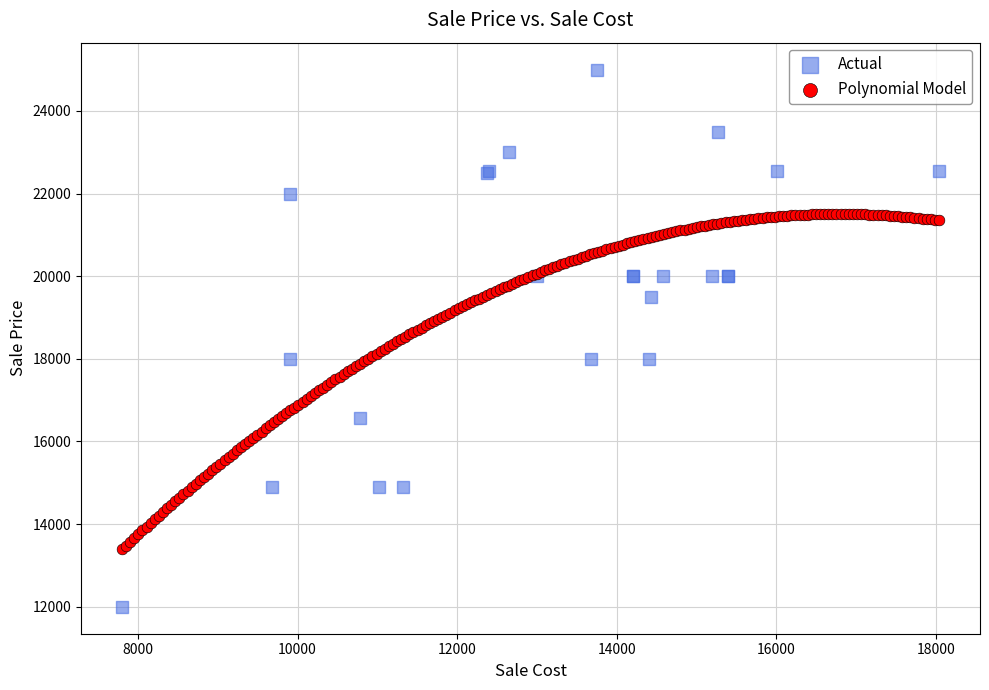

Which series reaches the minimum Y coordinate?

Actual